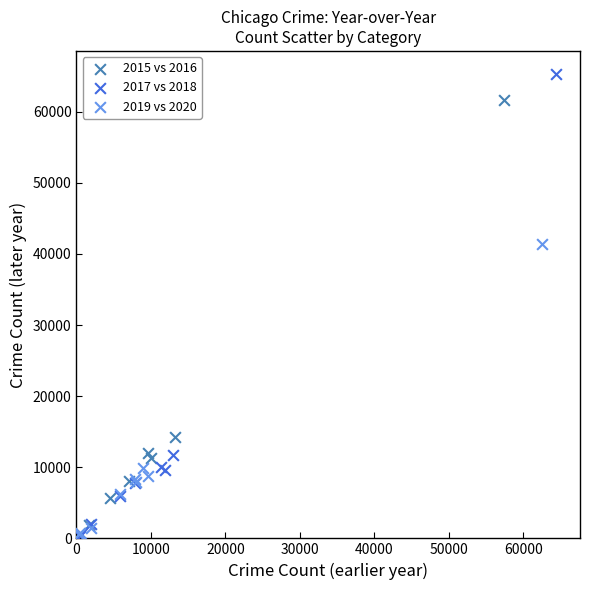

Which series has the widest spread of Y values?

2017 vs 2018